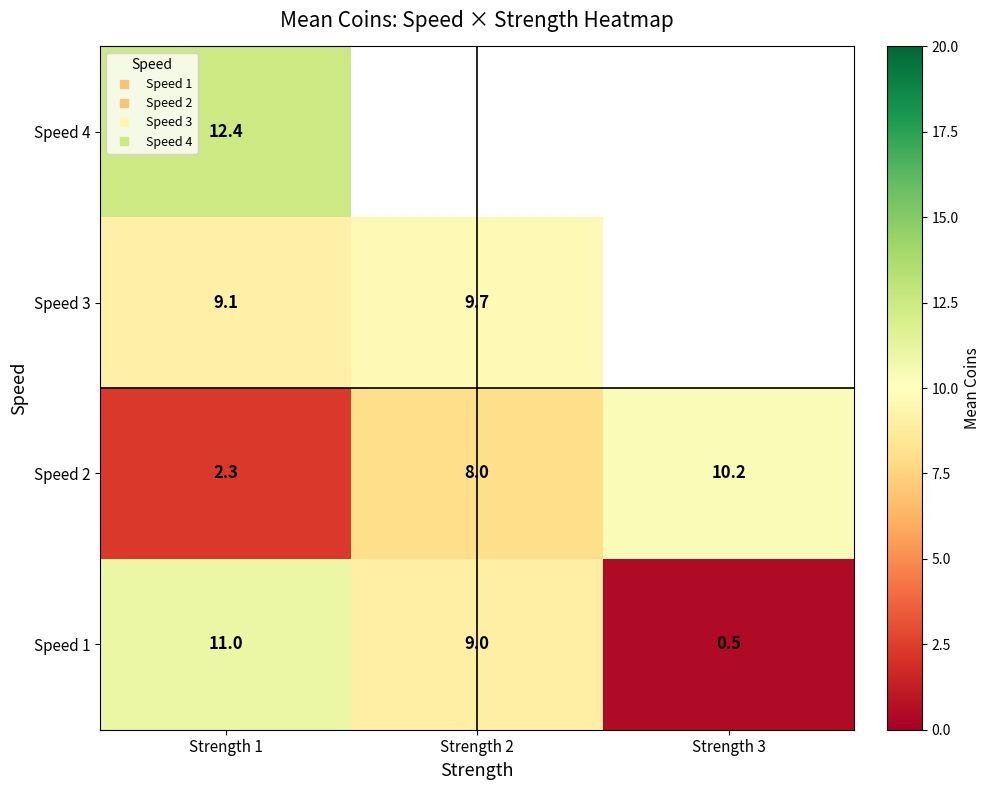

Which series has the largest total across all categories?

Speed 2